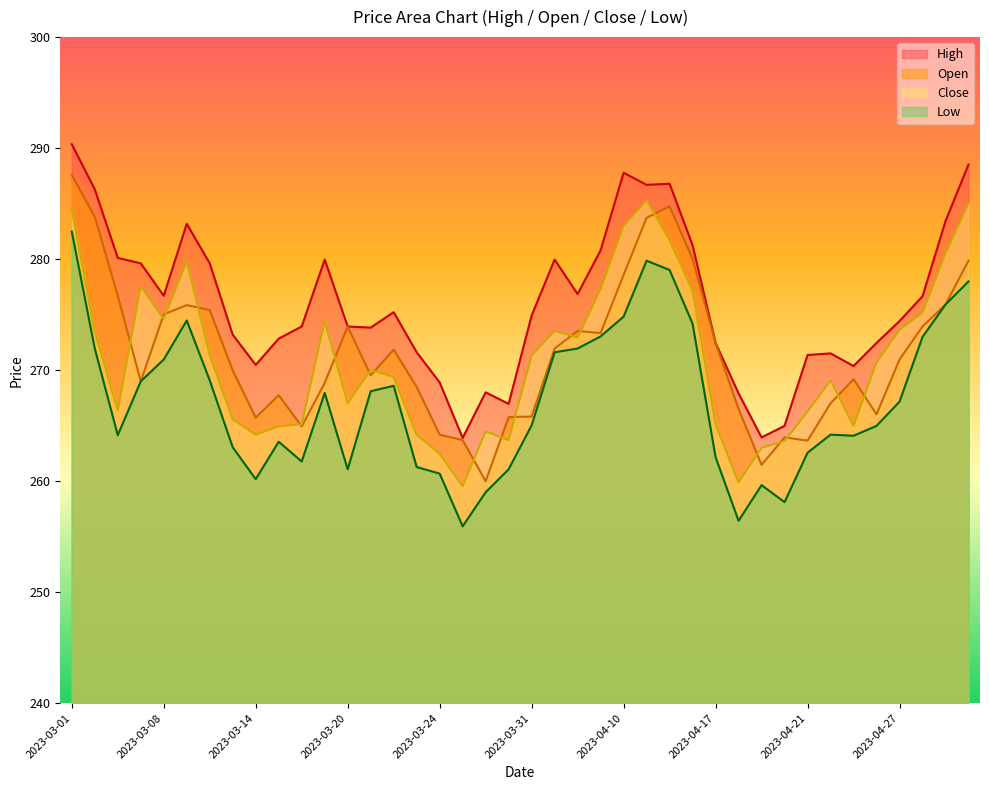

What is the difference between the High values at 2023-03-14 and 2023-04-10?

17.3